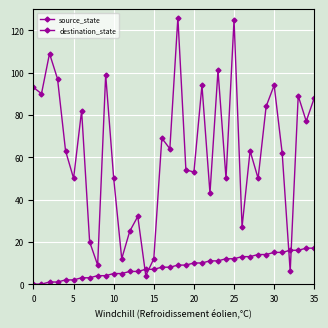

True or false: source_state and destination_state cross at least once.

True